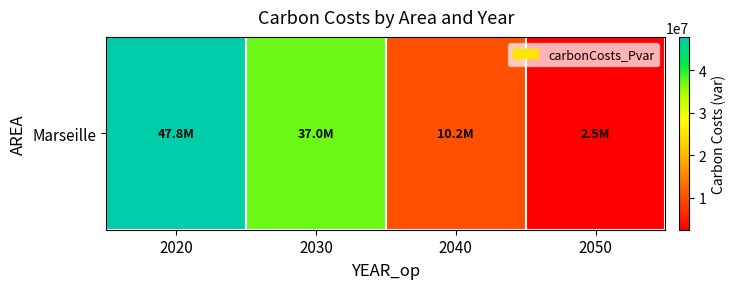

What is the average value?

24359520.2